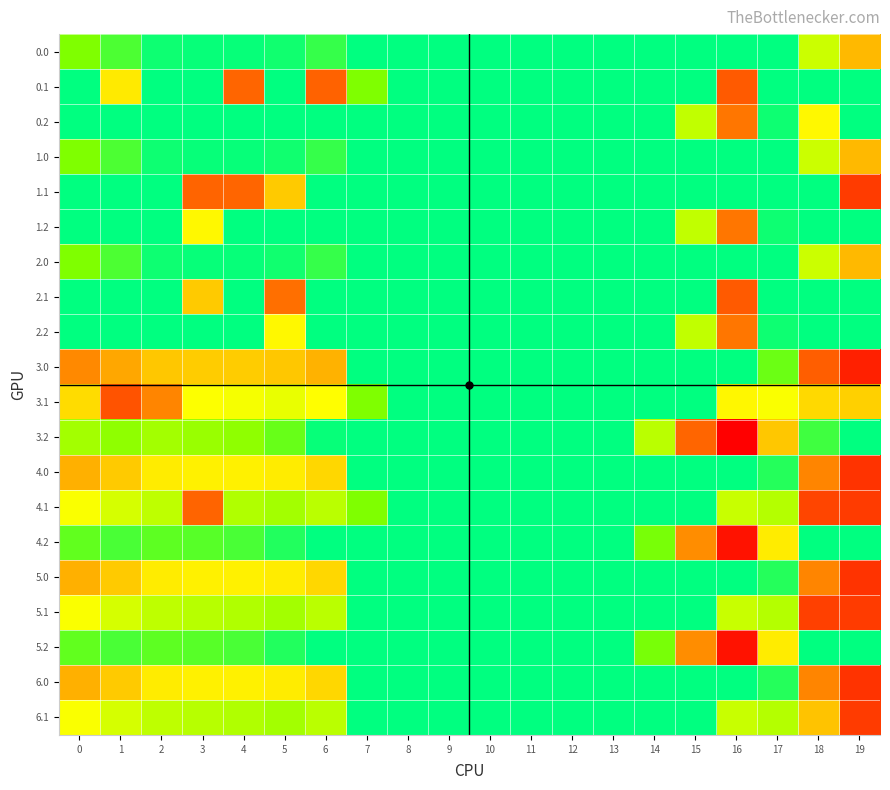

Which series has the largest total across all categories?

3.0